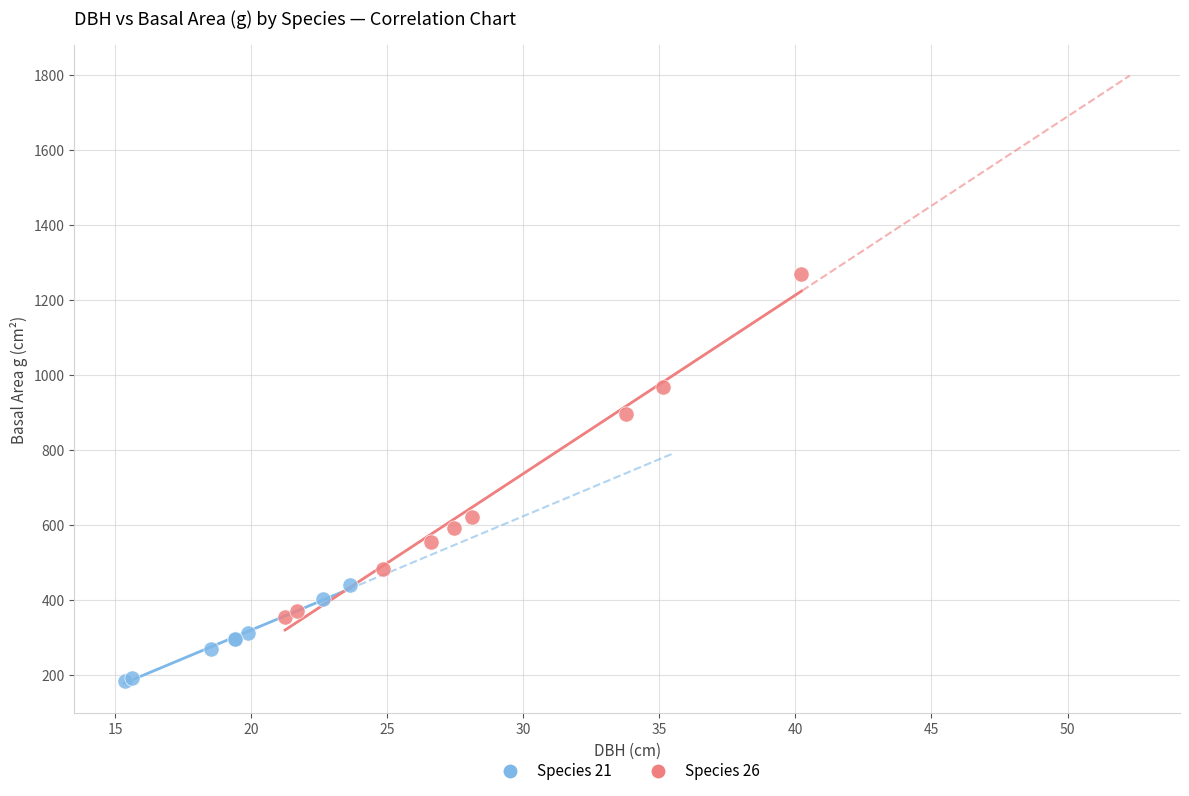

Which series has the widest spread of Y values?

Species 26